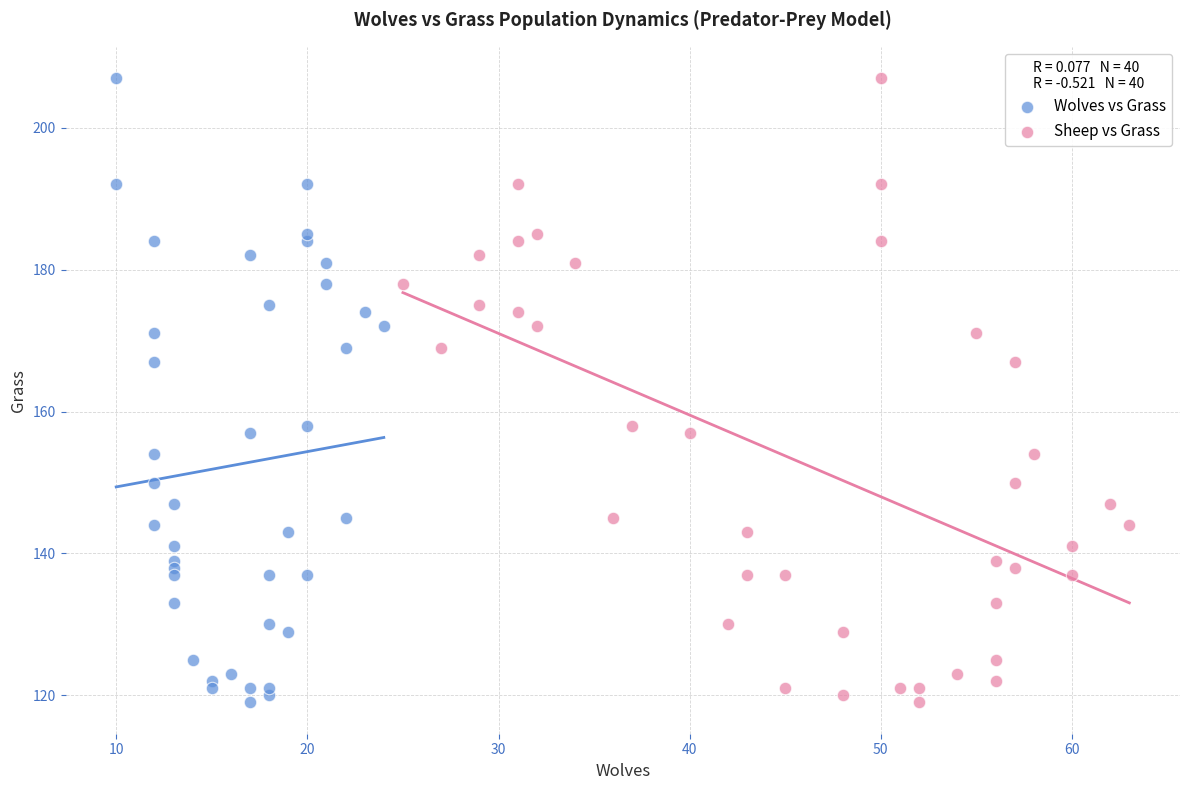

What are all the series names shown in the legend?

Wolves vs Grass, Sheep vs Grass